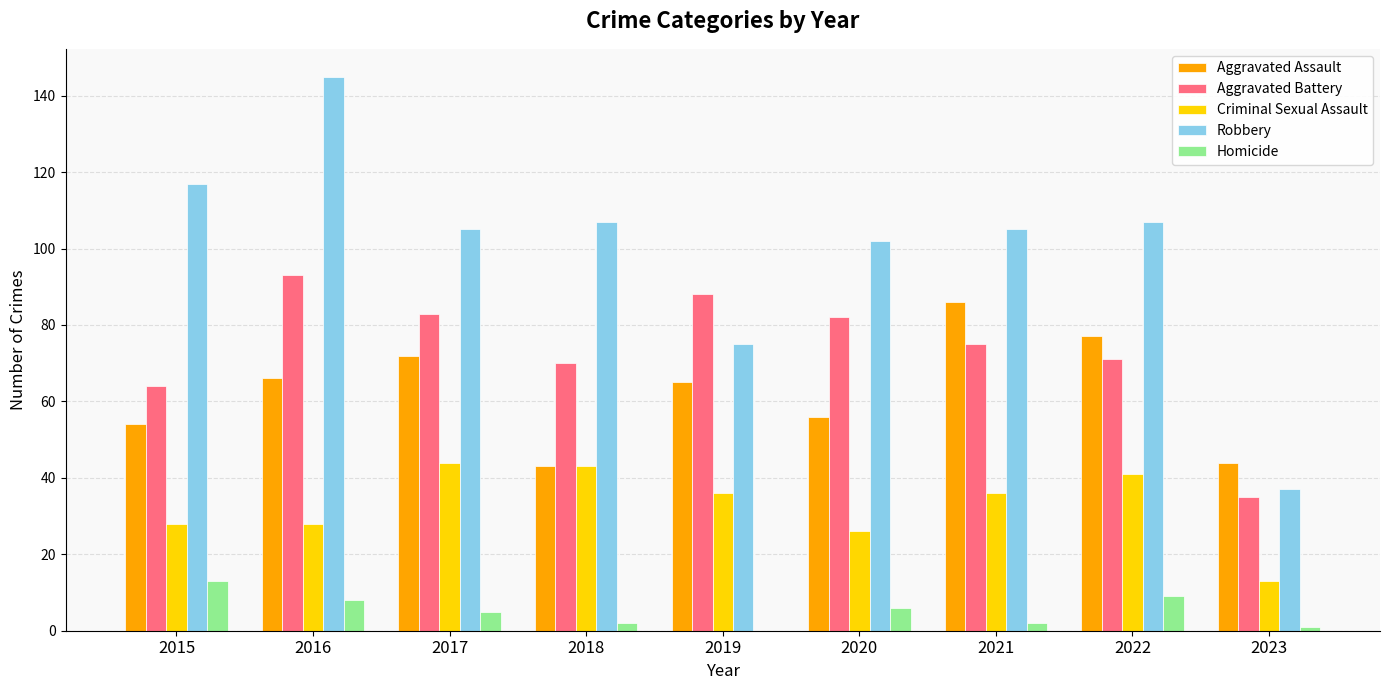

Are the bars horizontal?

No